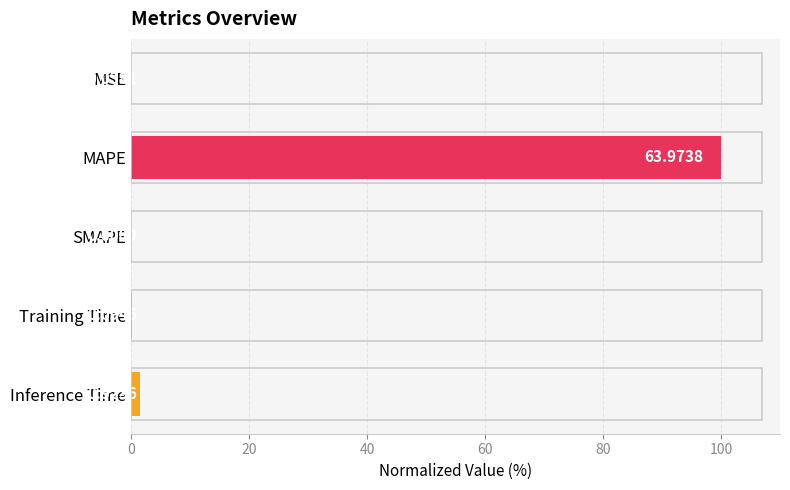

What is the sum of all values?

101.7